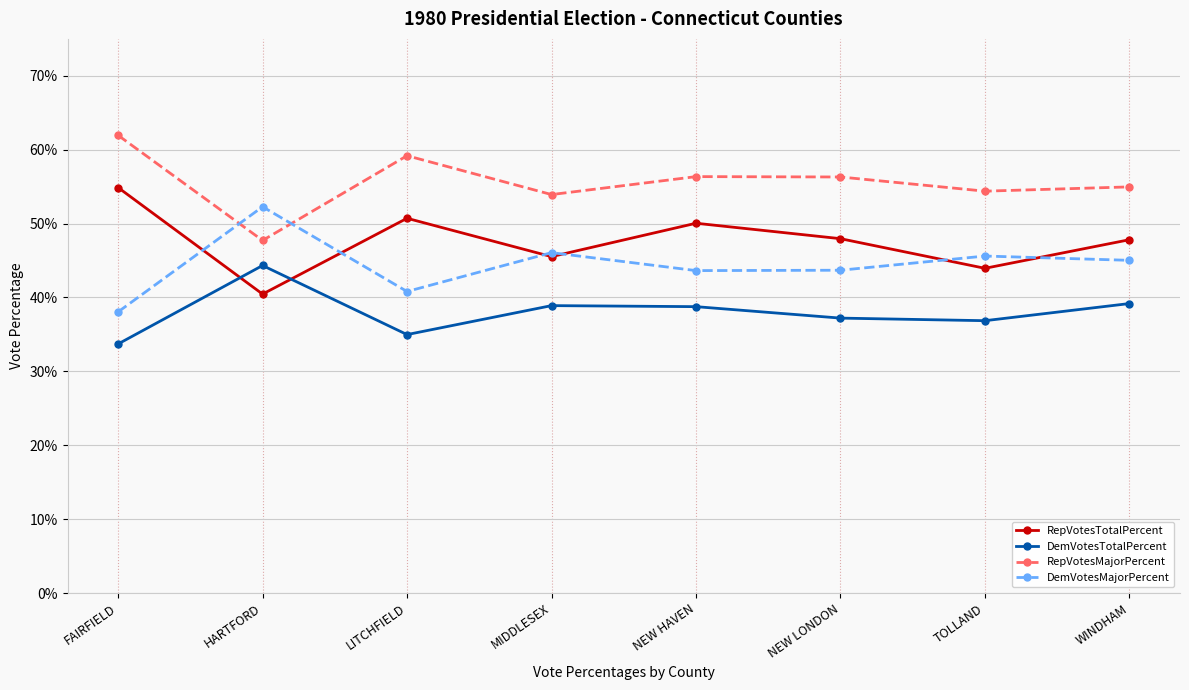

What is the label of the 1st point from the left?

FAIRFIELD